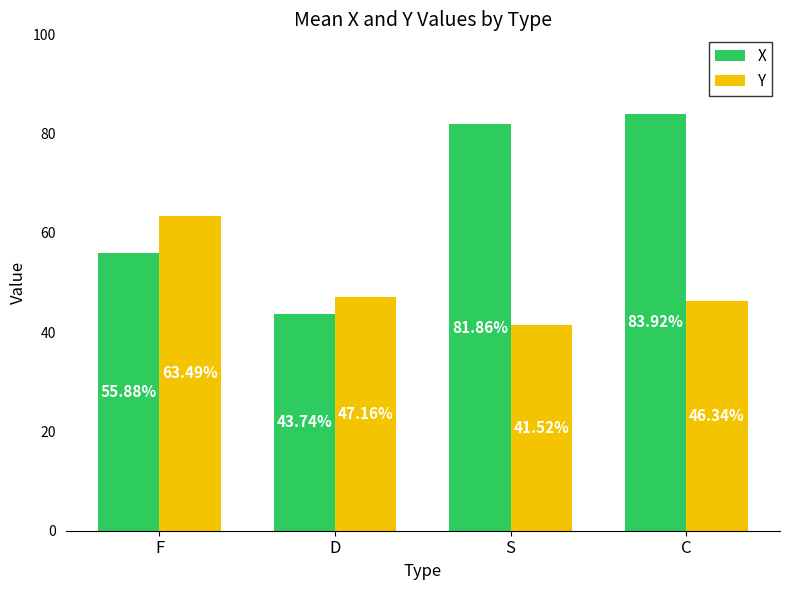

What is the maximum value for X?

83.9